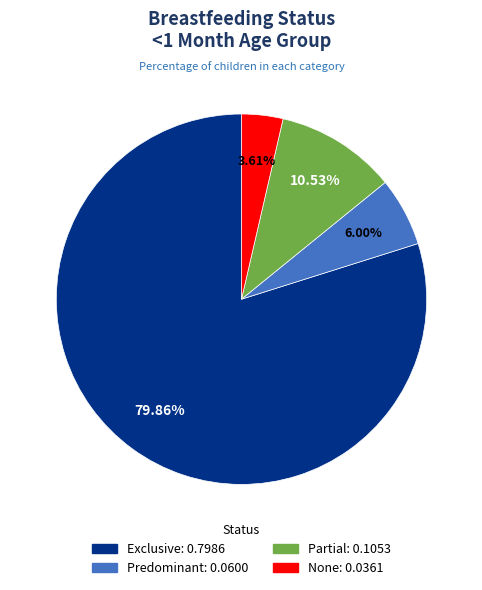

The None slice represents 13% of the pie. True or false?

False